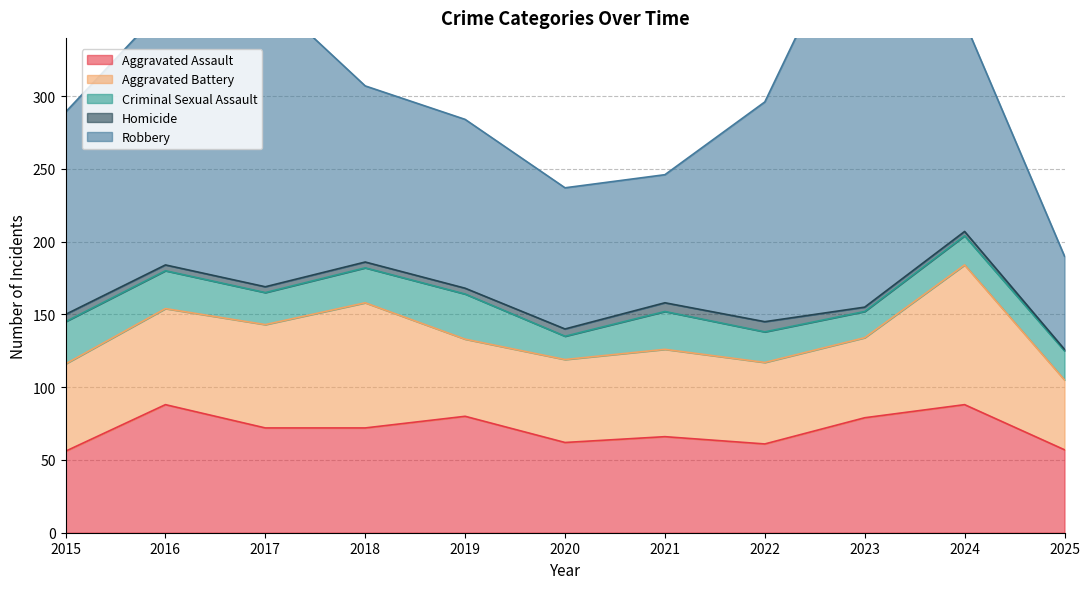

How many lines are shown in the chart?

5